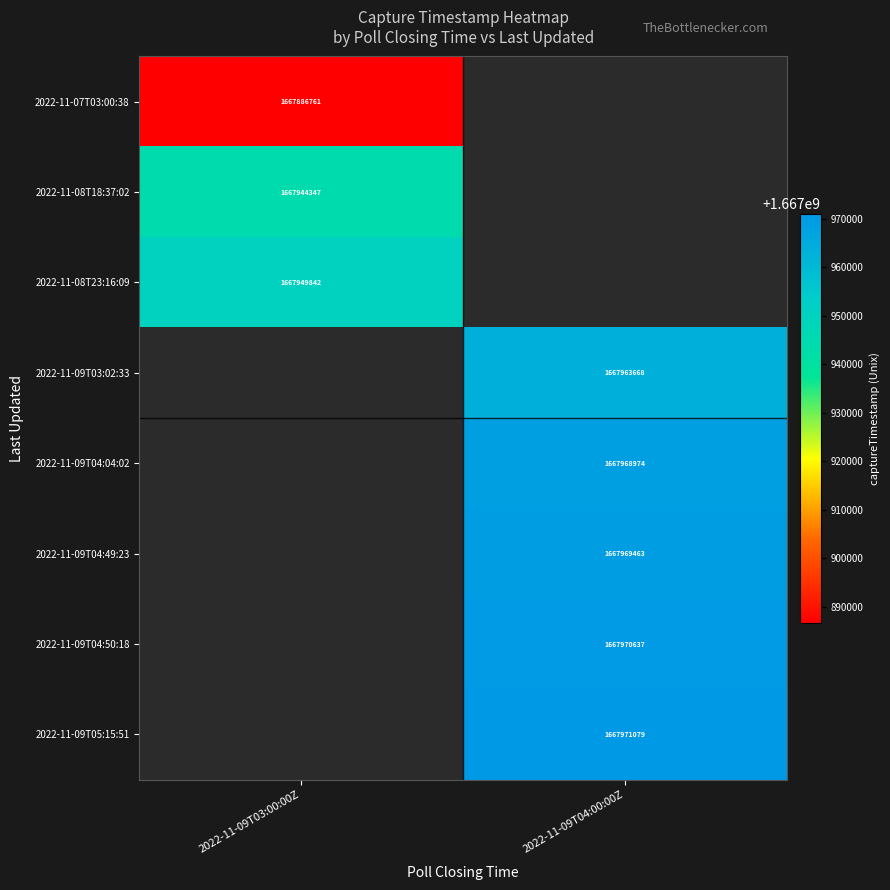

Is it true that 2022-11-09T04:50:18 equals 516277863 at 2022-11-09T04:00:00Z?

False